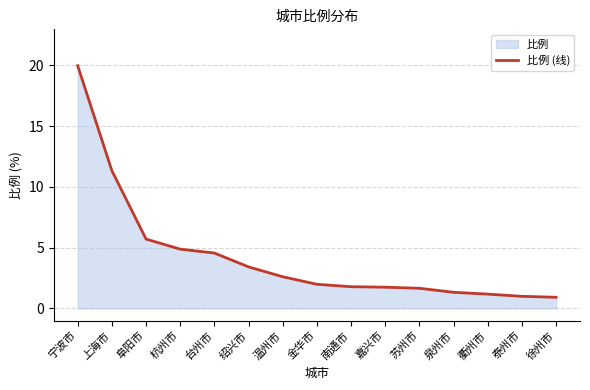

Which category has the lowest value across all series?

徐州市